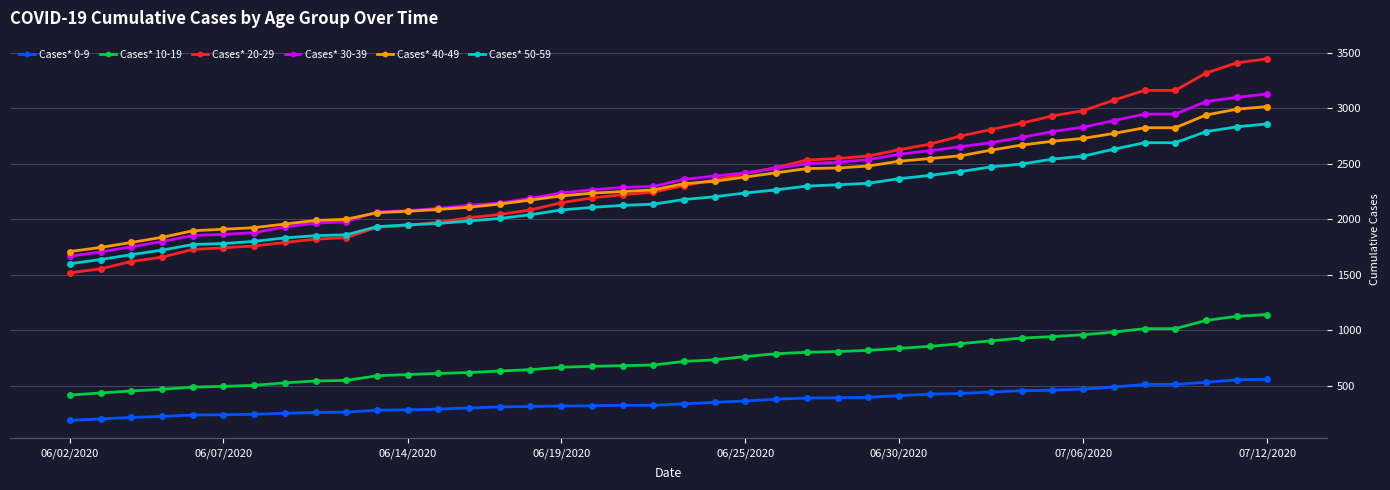

Which series has the widest spread of values?

Cases* 20-29